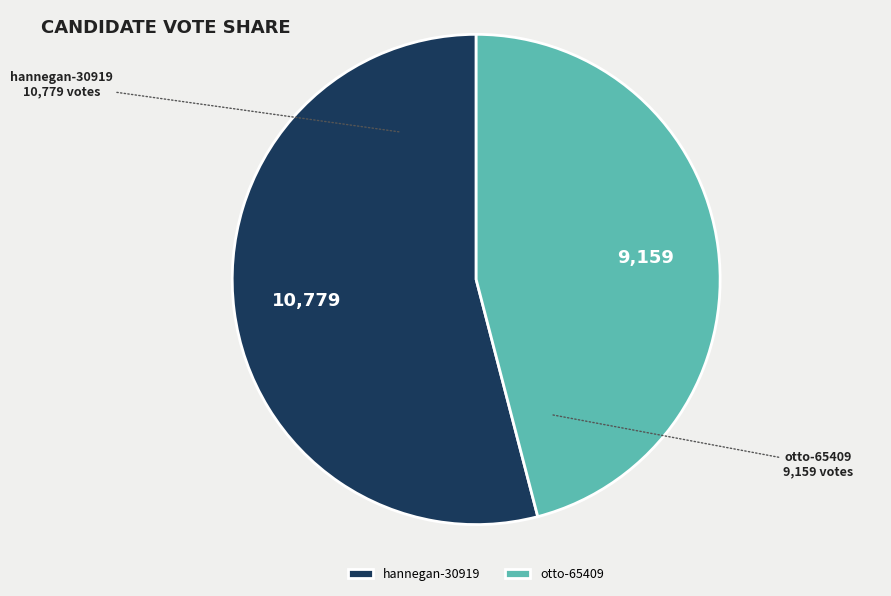

Do hannegan-30919 and otto-65409 together represent more than half of the pie?

Yes